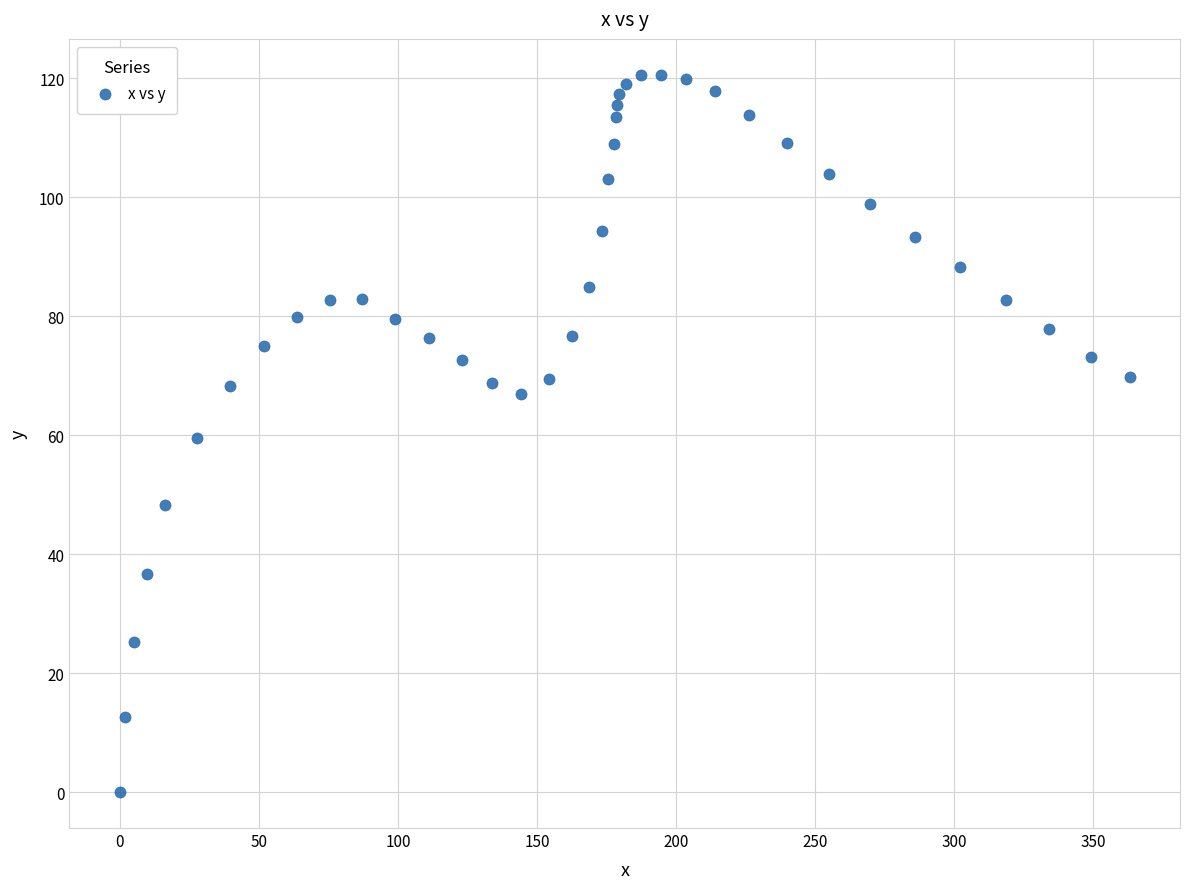

What is the range of X values (max minus min)?

363.0